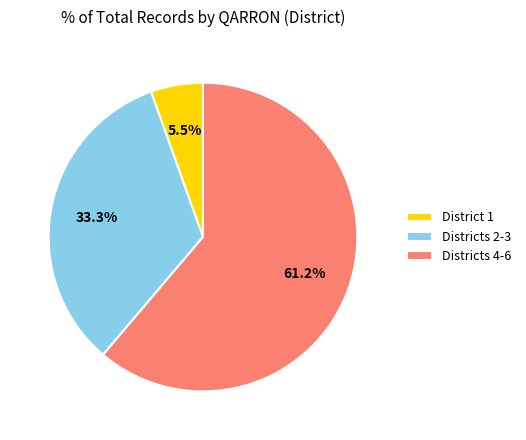

What is the total percentage of Districts 2-3 and Districts 4-6?

94.5%